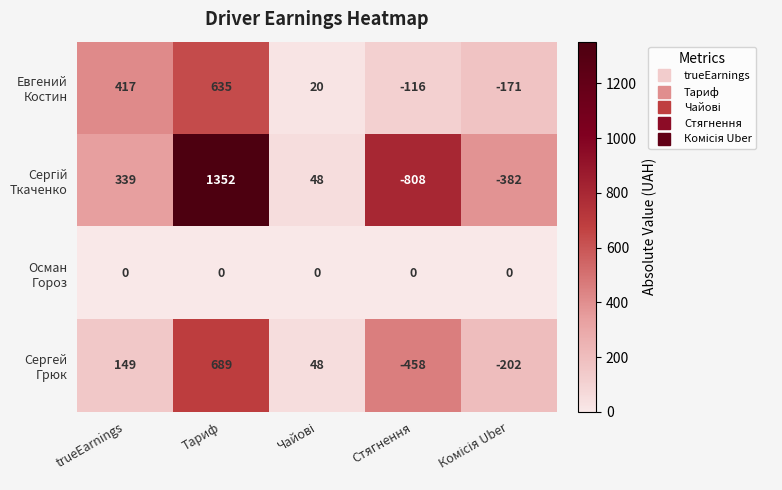

At how many categories does at least one series exceed 298?

2